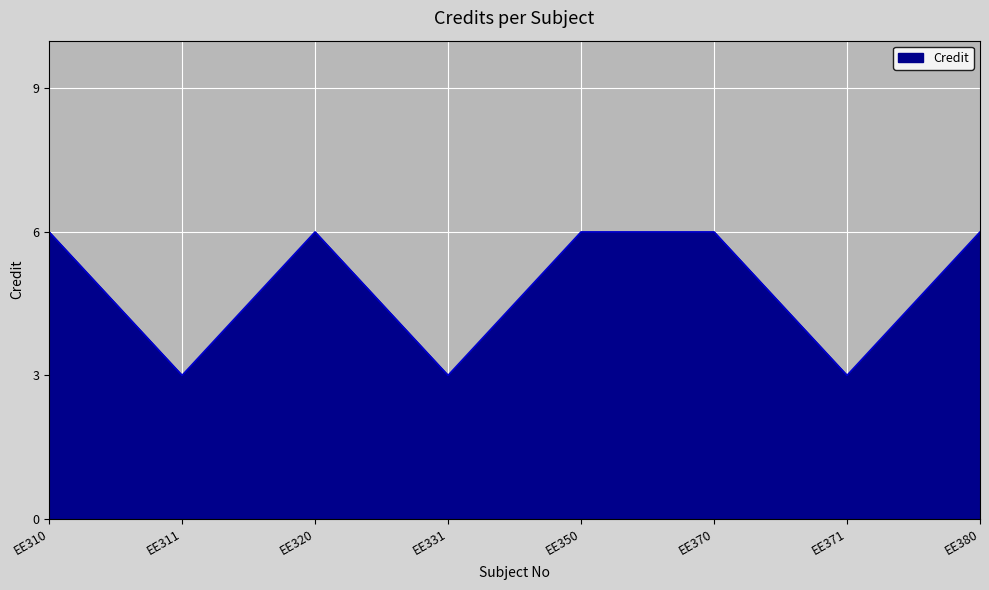

What is the sum of all values?

39